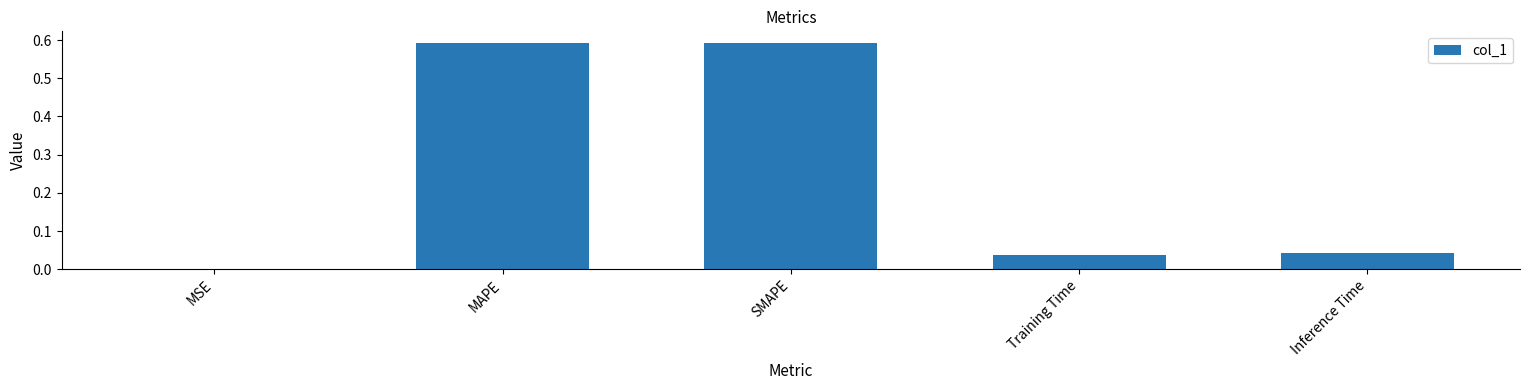

What is the sum of all values?

1.3